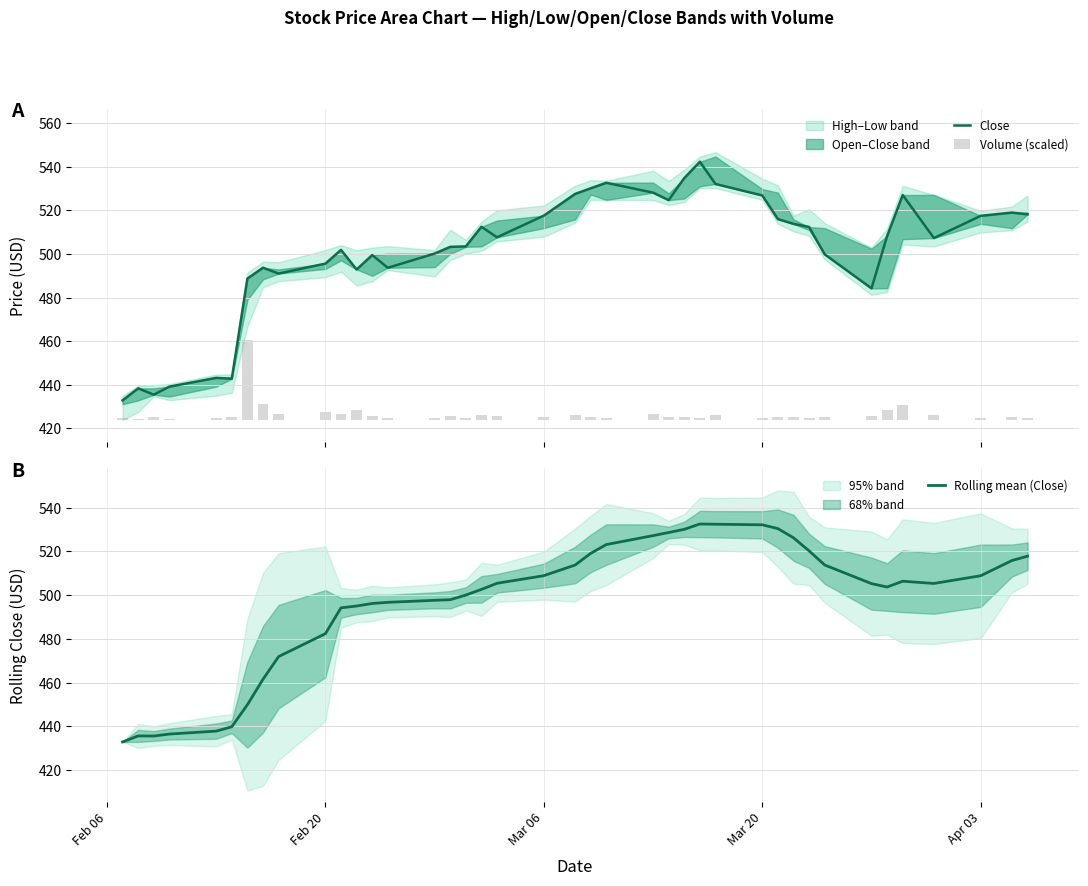

Which series has the largest total across all categories?

Close